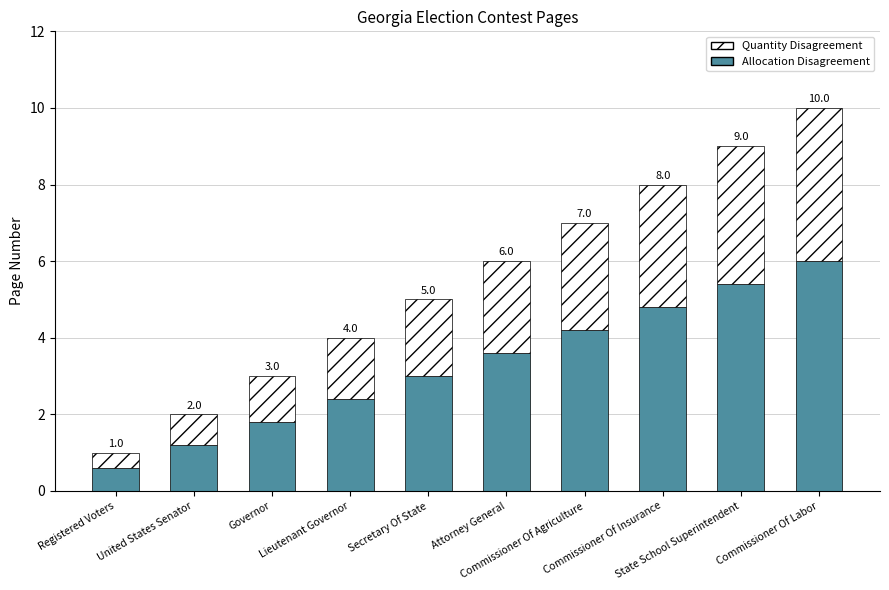

Are the bars grouped side by side (vs. stacked)?

No